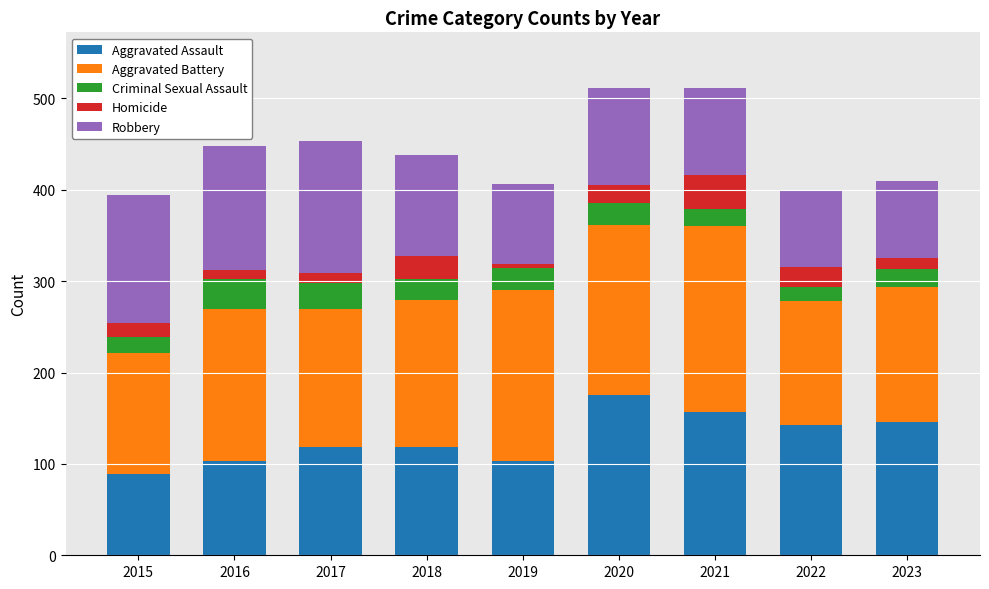

Is it true that Aggravated Assault equals 118 at 2018?

True